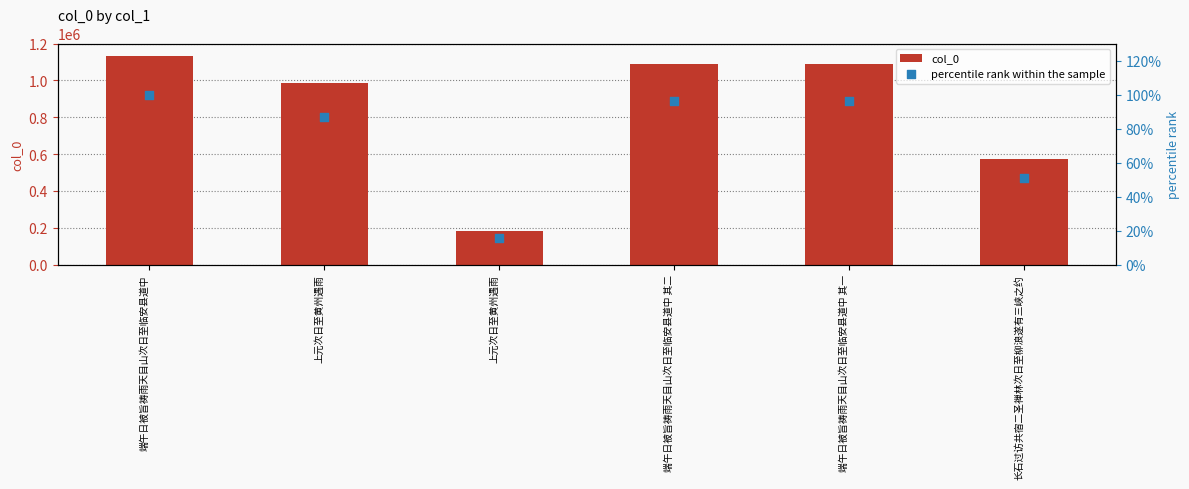

Which series has the widest spread of Y values?

col_0